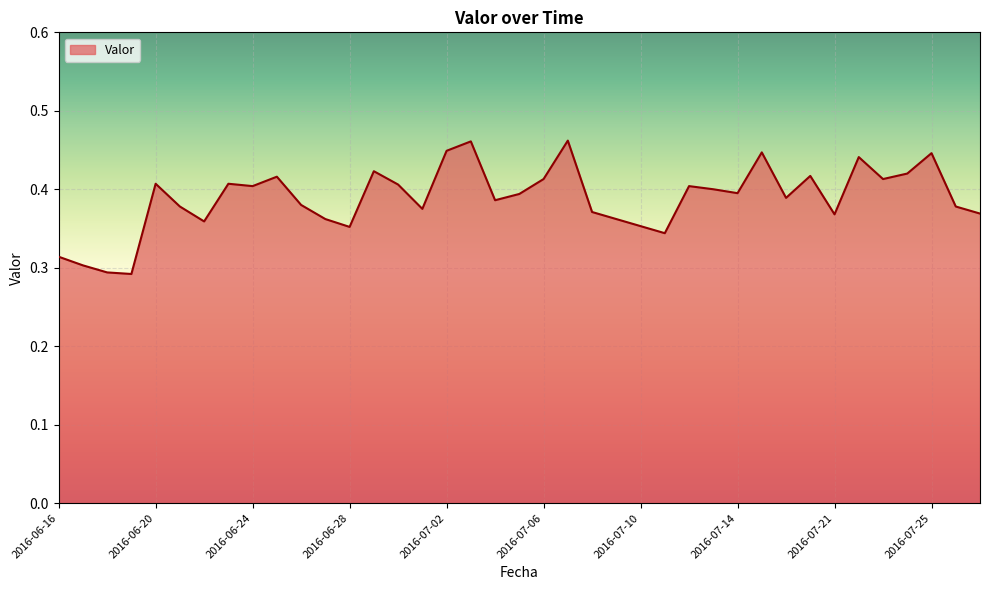

What is the average value?

0.4